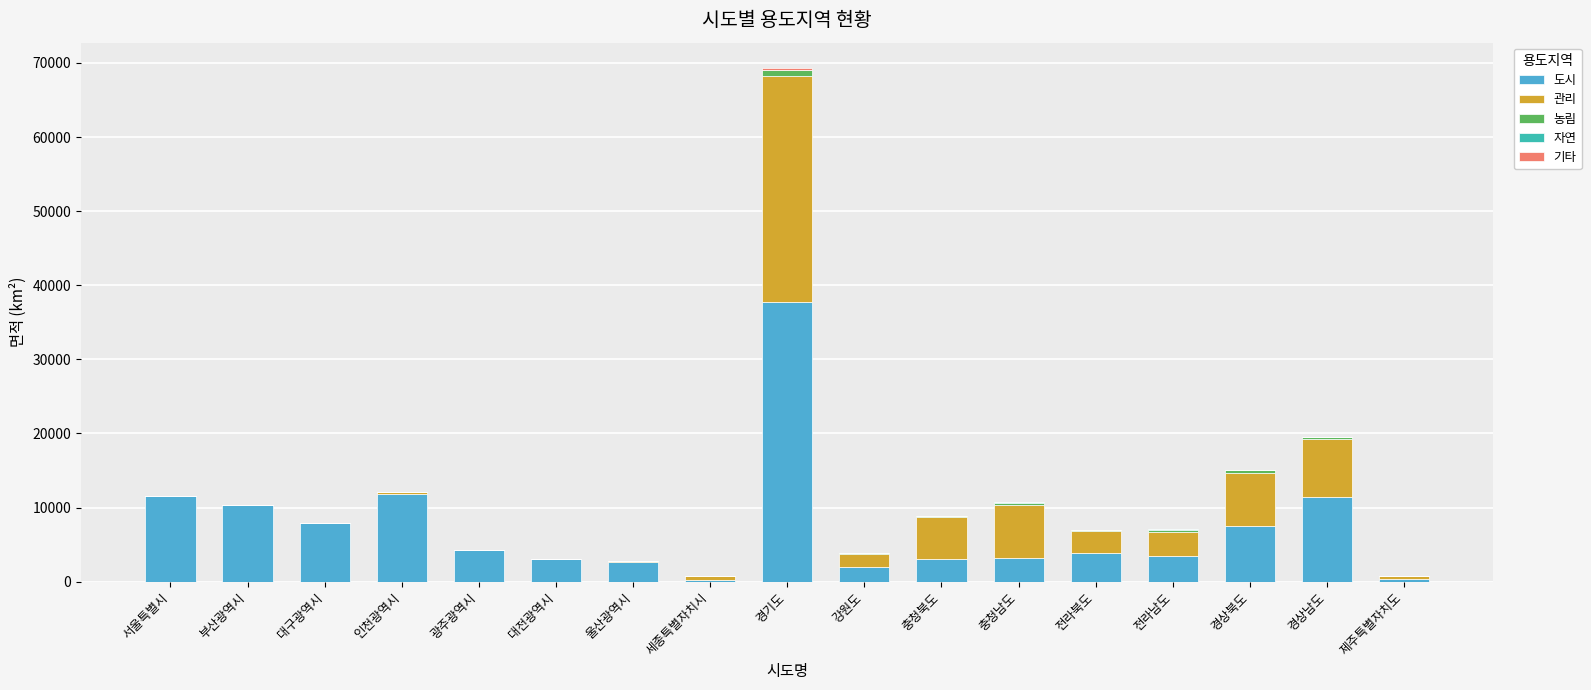

Where does the 도시 series first go above 3845?

서울특별시